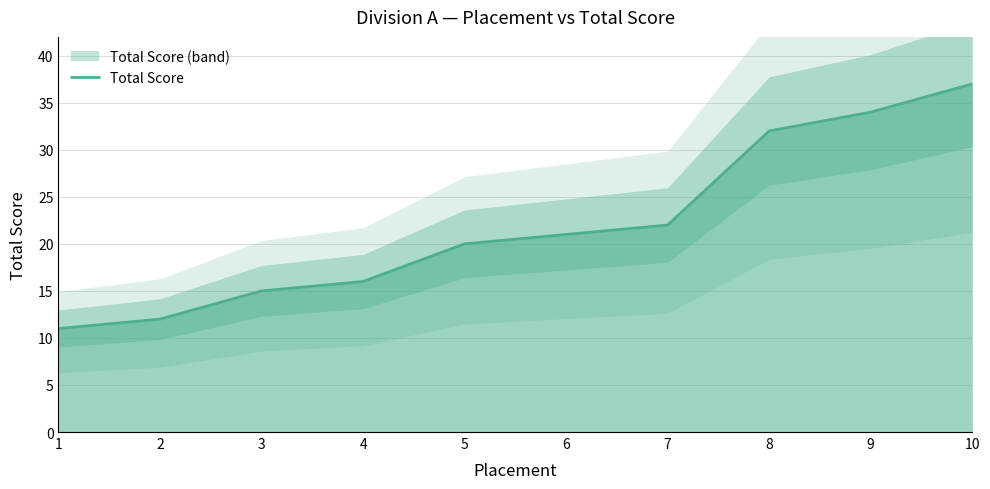

True or false: the data has more than 0 interior local peaks.

False